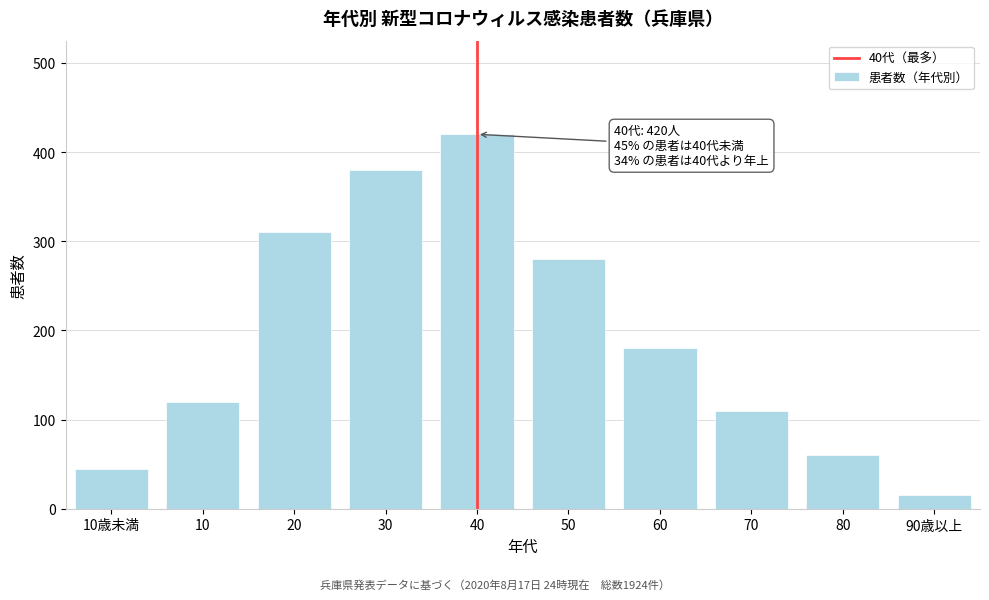

Reading right to left, what are all the values shown in this chart?

90歳以上=15	80=60	70=110	60=180	50=280	40=420	30=380	20=310	10=120	10歳未満=45